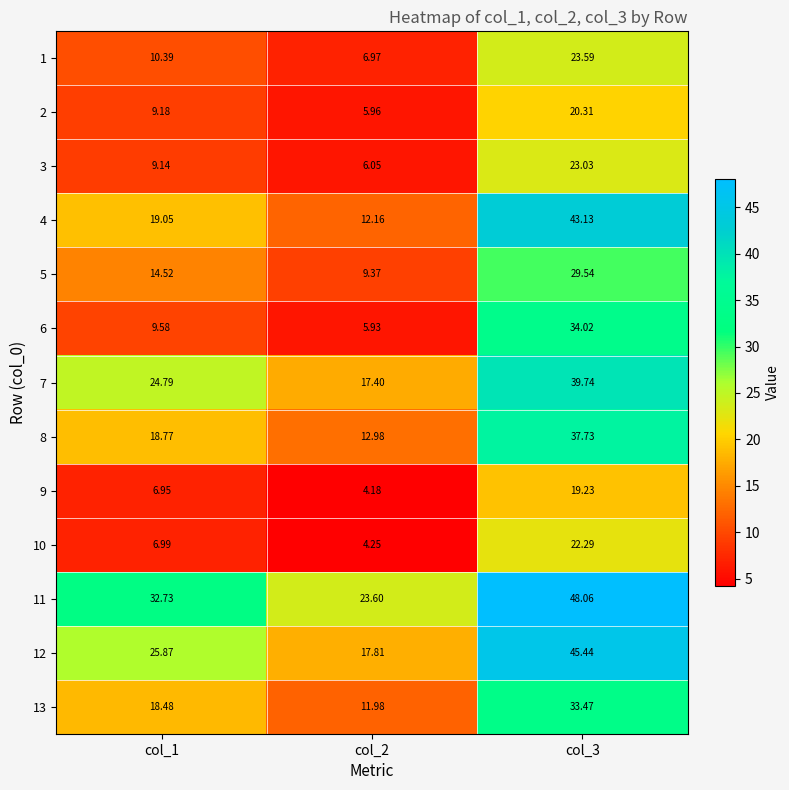

Rank the series by their maximum value, from highest to lowest.

11, 12, 4, 7, 8, 6, 13, 5, 1, 3, 10, 2, 9